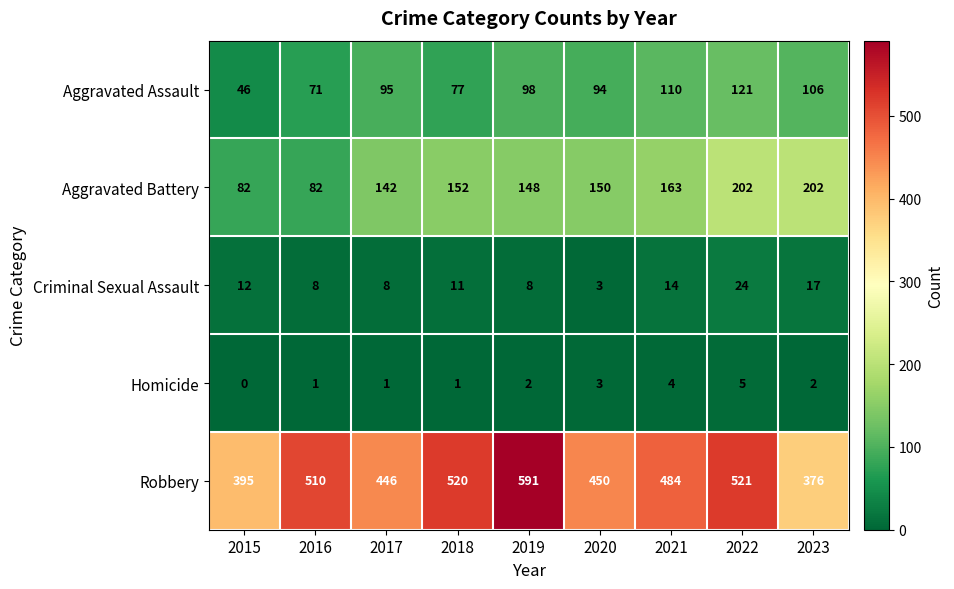

At which label is Criminal Sexual Assault closest to 13?

2015